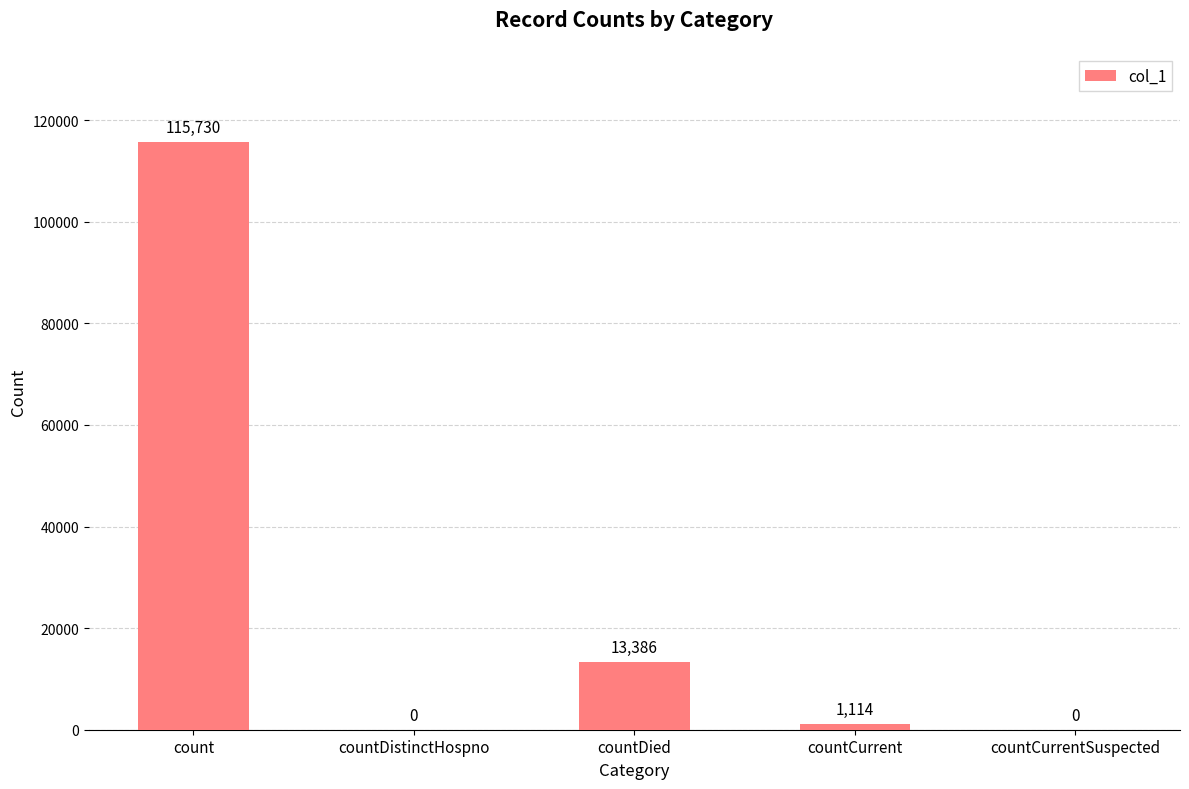

Which has a higher value, countDistinctHospno or count?

count